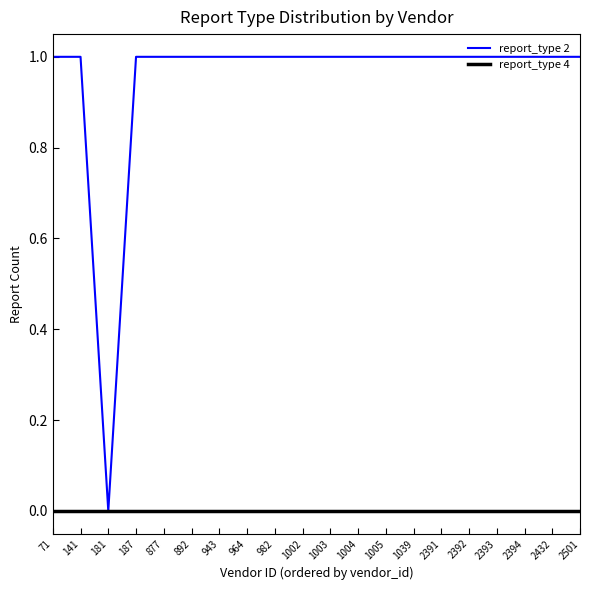

Does the chart display data point markers on the line(s)?

No